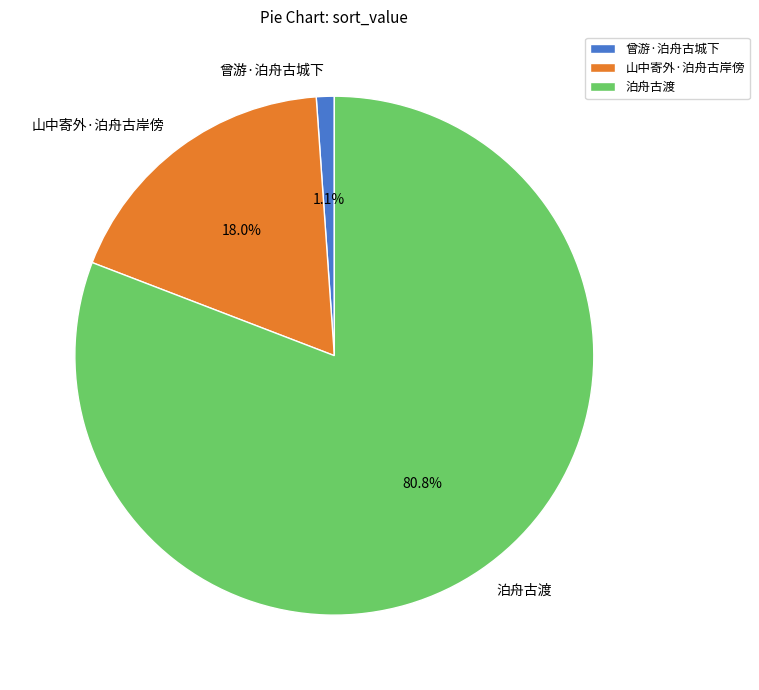

The 曾游·泊舟古城下 slice represents 11% of the pie. True or false?

False